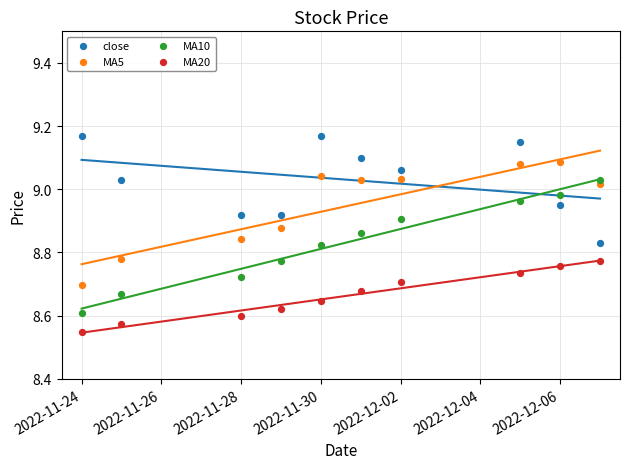

Across all data points, what is the range of Y values (max minus min)?

0.6